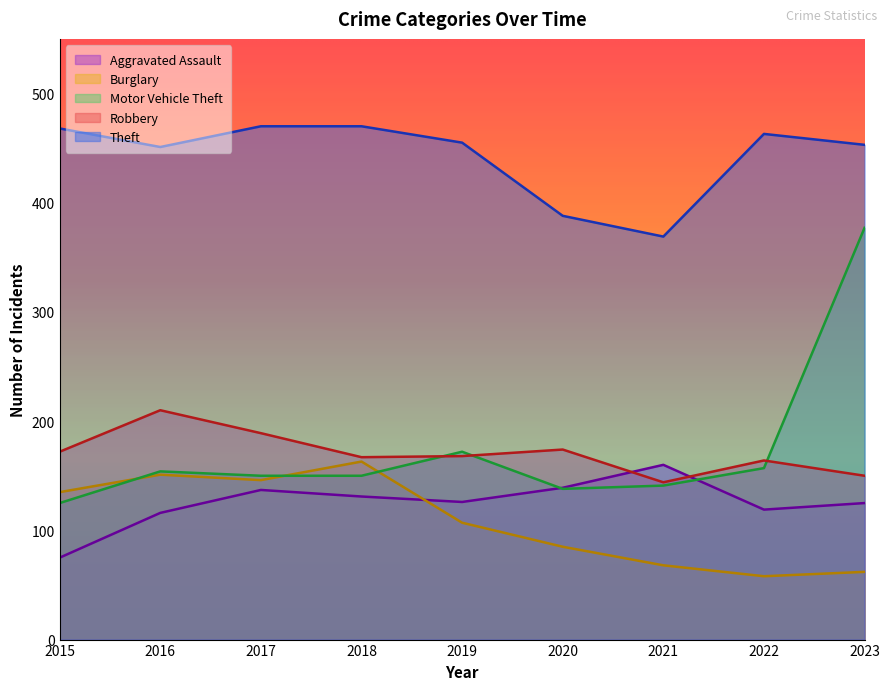

What is the value of the Aggravated Assault point at the 2nd from the left?

116